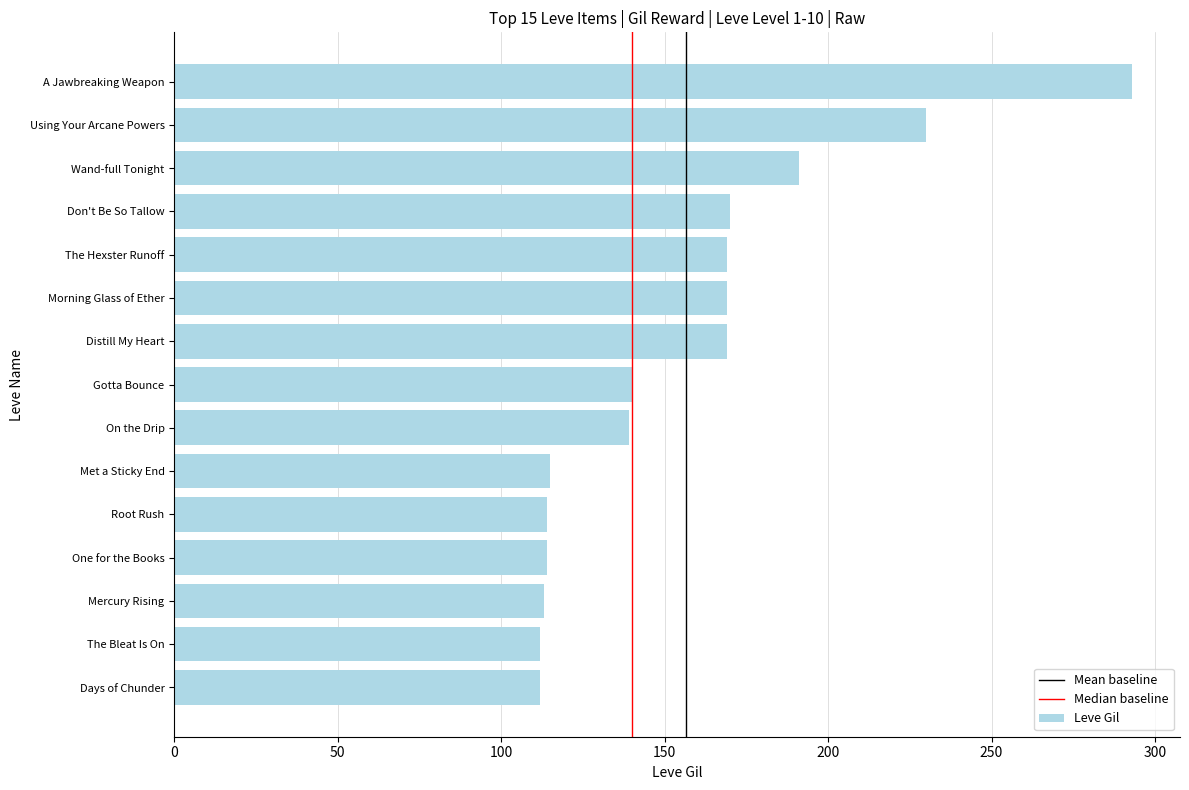

What is the difference between the values at Don't Be So Tallow and The Bleat Is On?

58